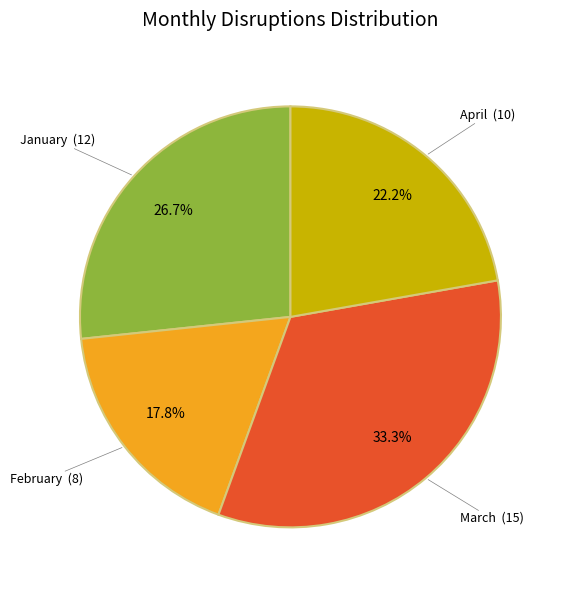

True or false: January accounts for 27% of the total.

True